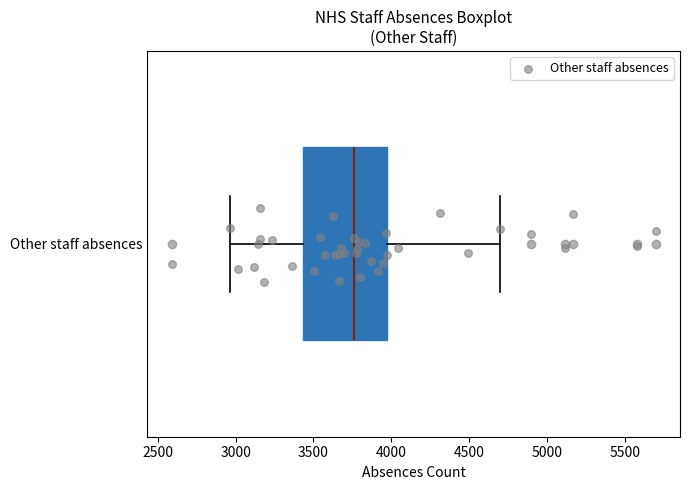

Read this box plot against the x-axis: the position of the median line, the range covered by the box, and the ends of both whiskers. The values are not printed on the chart, so give them approximately, as read against the axis.

median 3750, box 3450 to 3950, whiskers 2950 to 4700